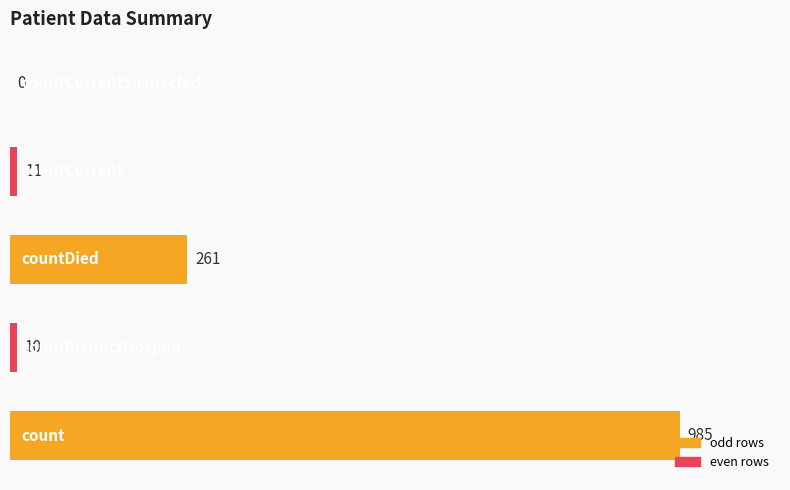

What is the sum of all values?

1267